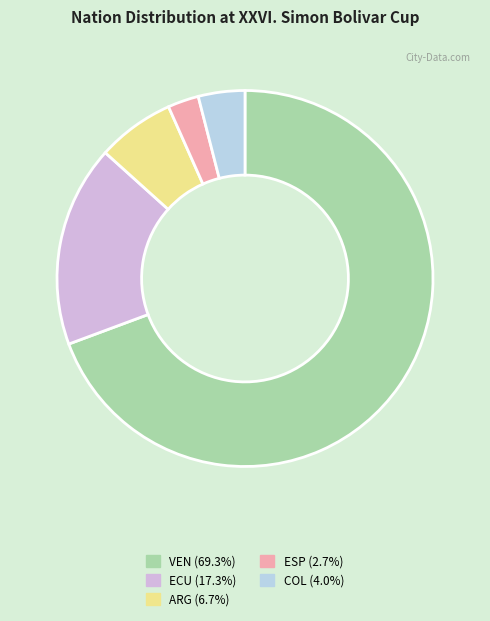

Is it true that ESP is 13% of the pie?

False